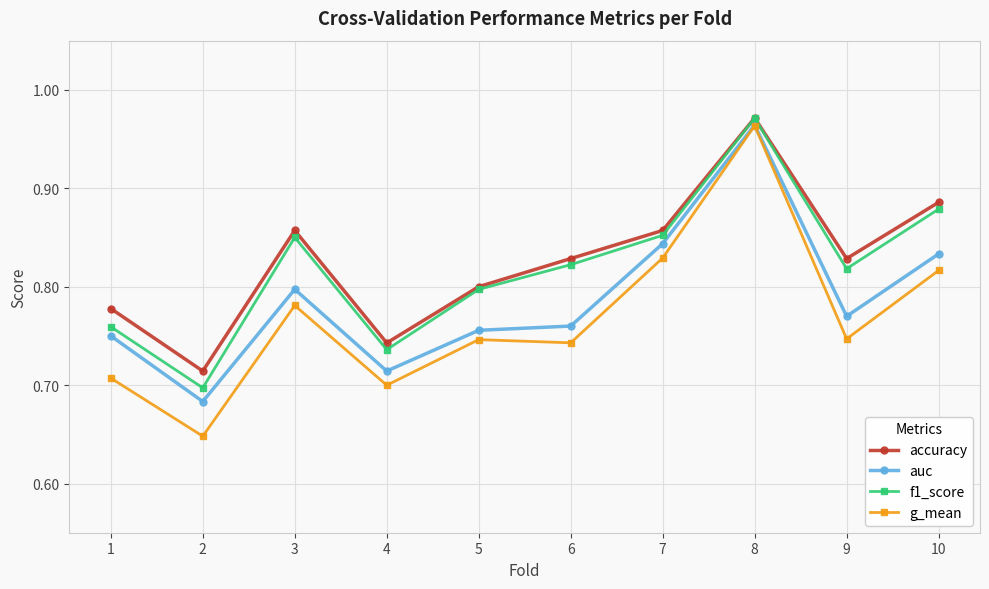

Count the f1_score values in the range 0 to 1.

10